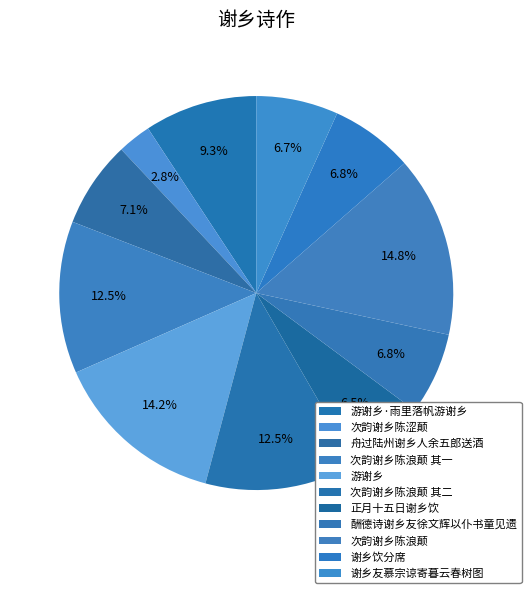

How many segments does this pie chart have?

11